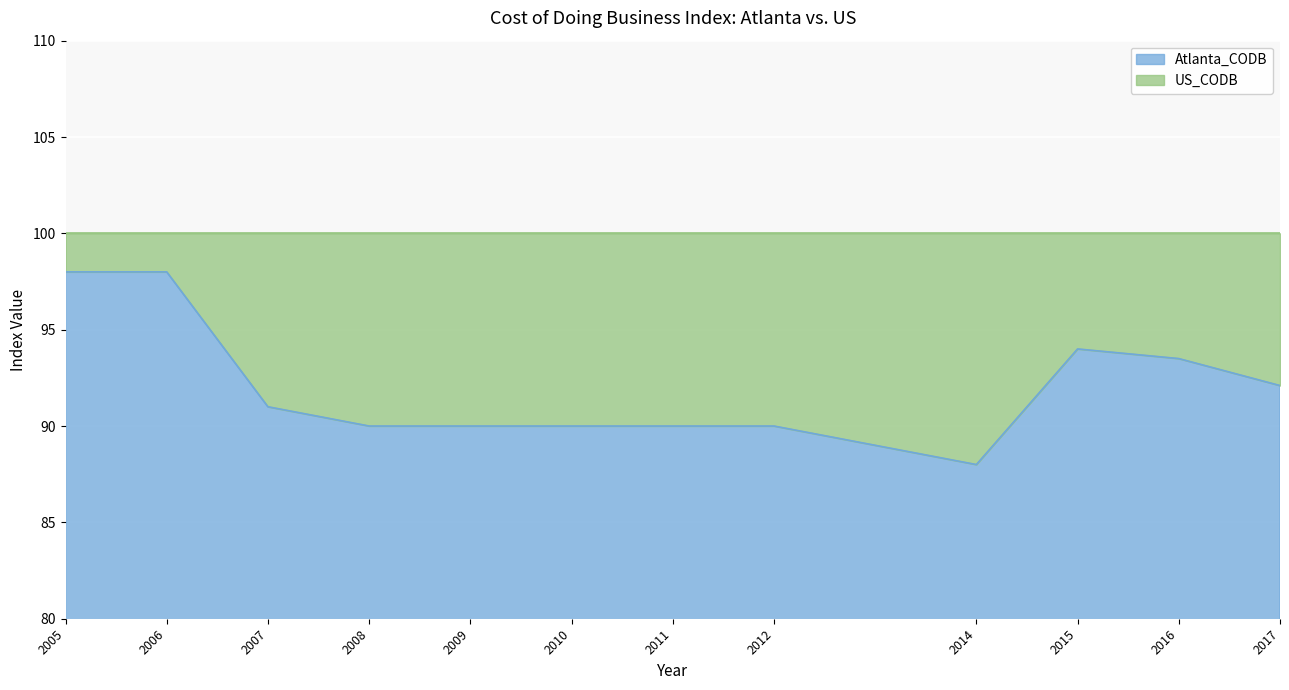

How many interior local valleys (lower than both neighbors) does the data have?

1